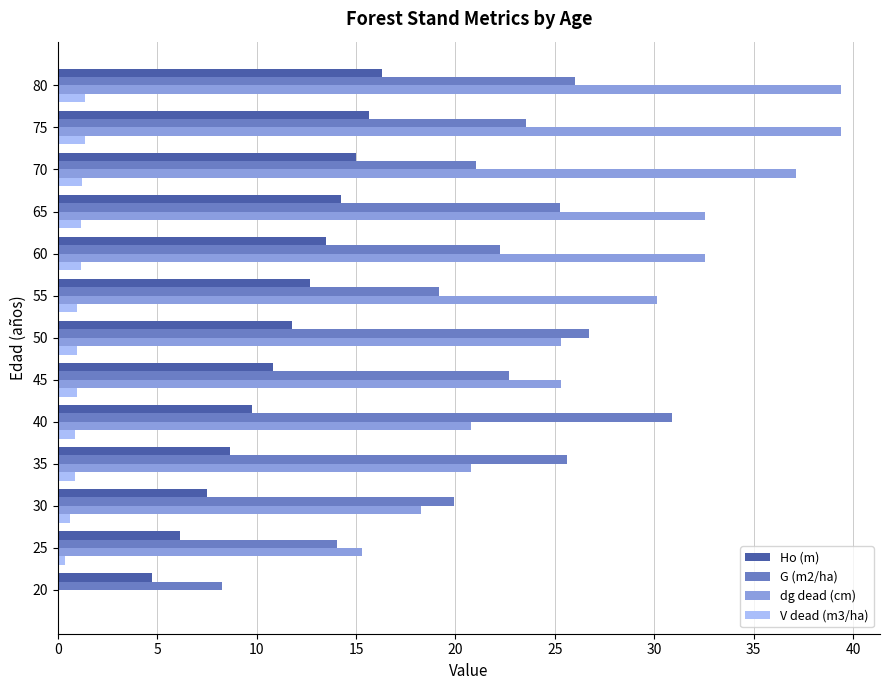

Is it true that V dead (m3/ha) equals 0.0 at 20?

True